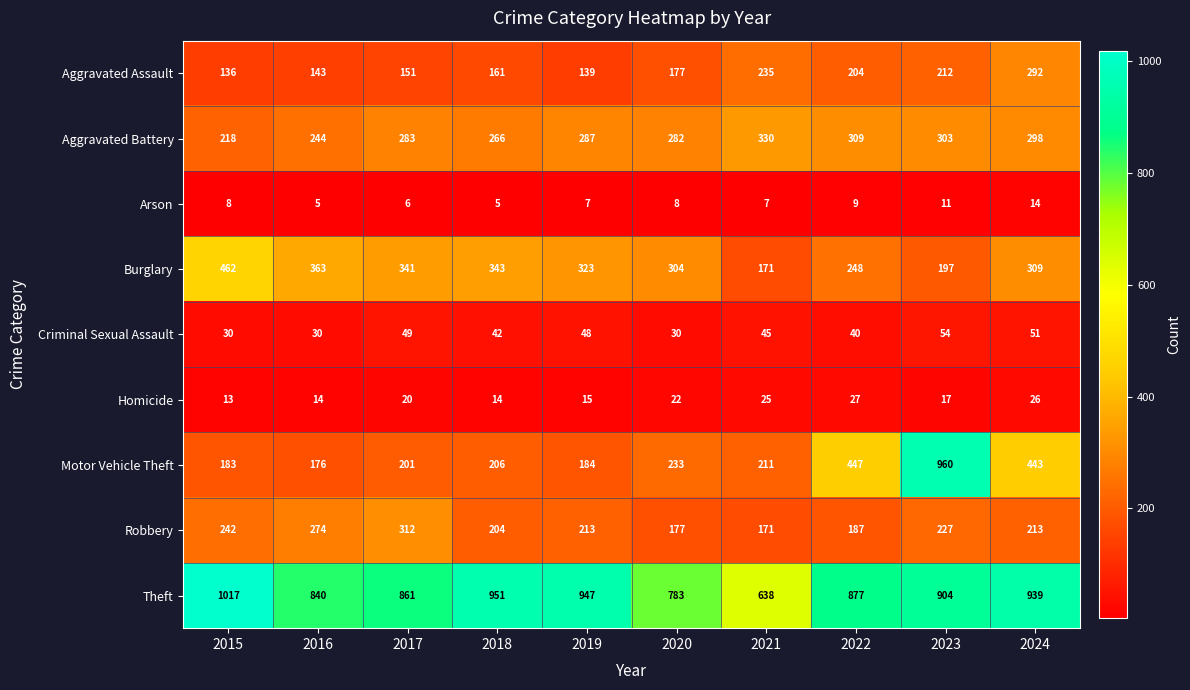

What is the difference between the maximum and minimum values in the Motor Vehicle Theft series?

784